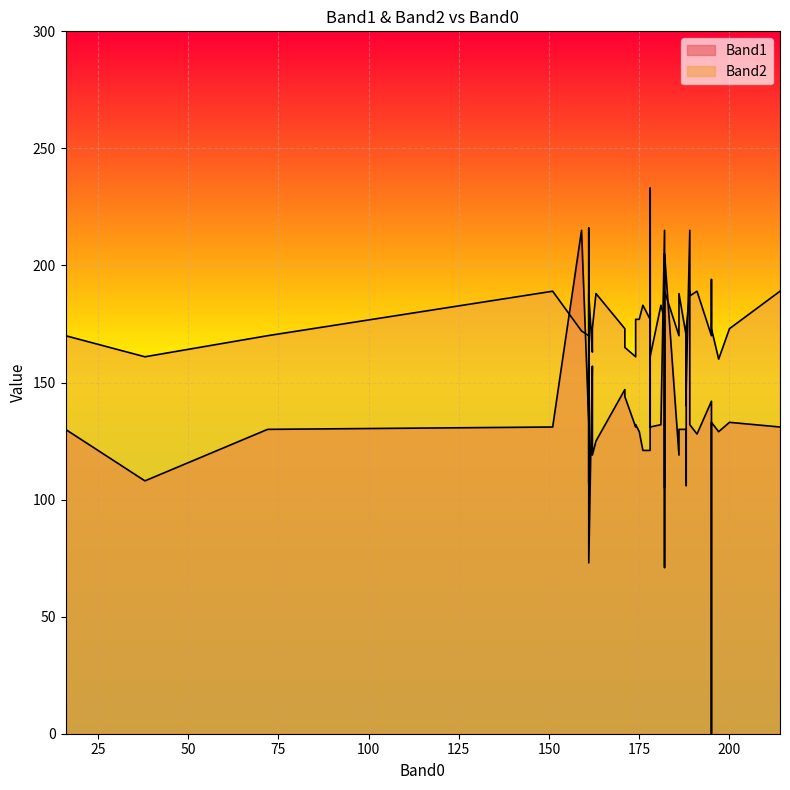

Read the Band2 value at 151.

189